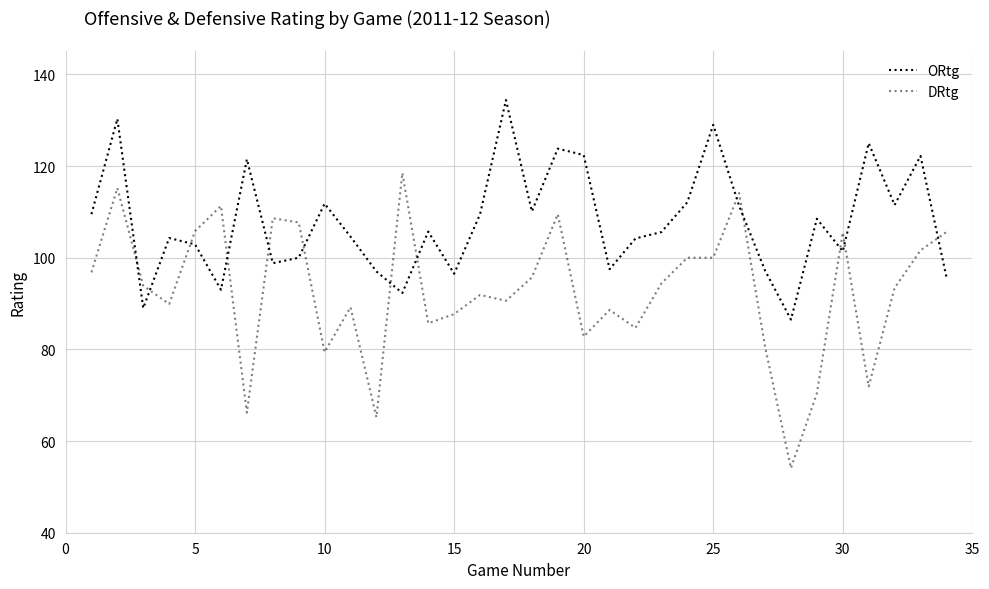

At how many categories does at least one series exceed 131?

1